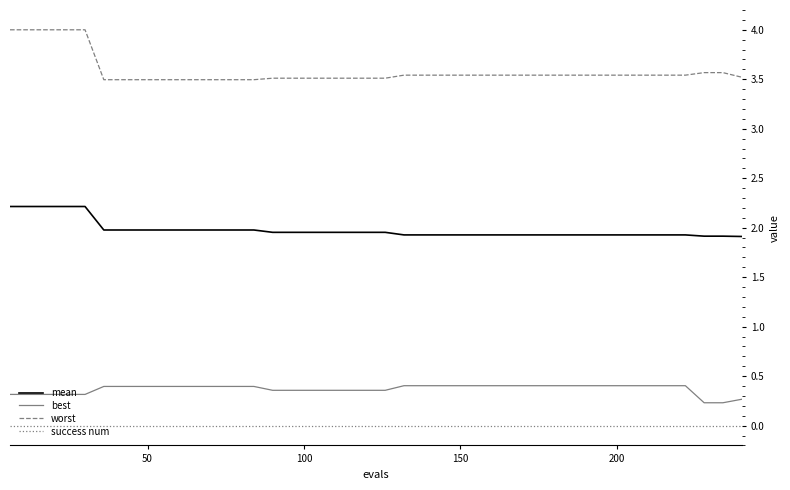

How many lines are shown in the chart?

4